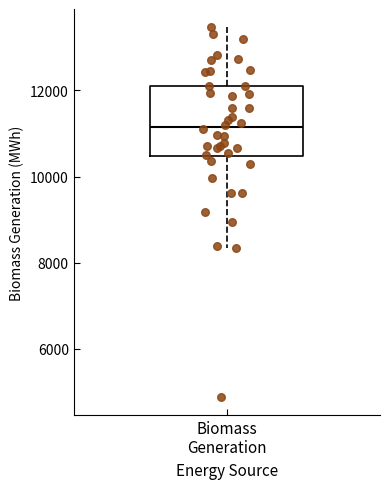

Where does the median line of the box for Biomass Generation sit on the y-axis? The values are not printed on the chart, so give them approximately, as read against the axis.

11200